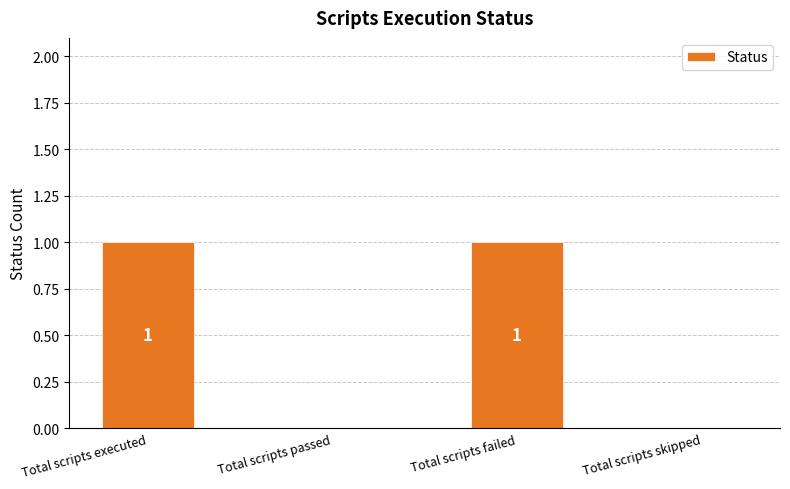

Between Total scripts executed and Total scripts skipped, which is larger?

Total scripts executed